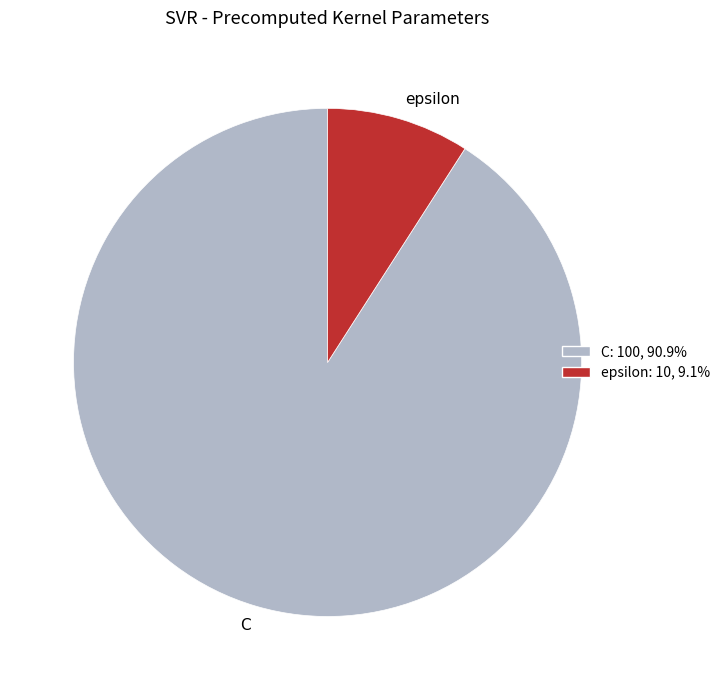

Which slice is the largest?

C